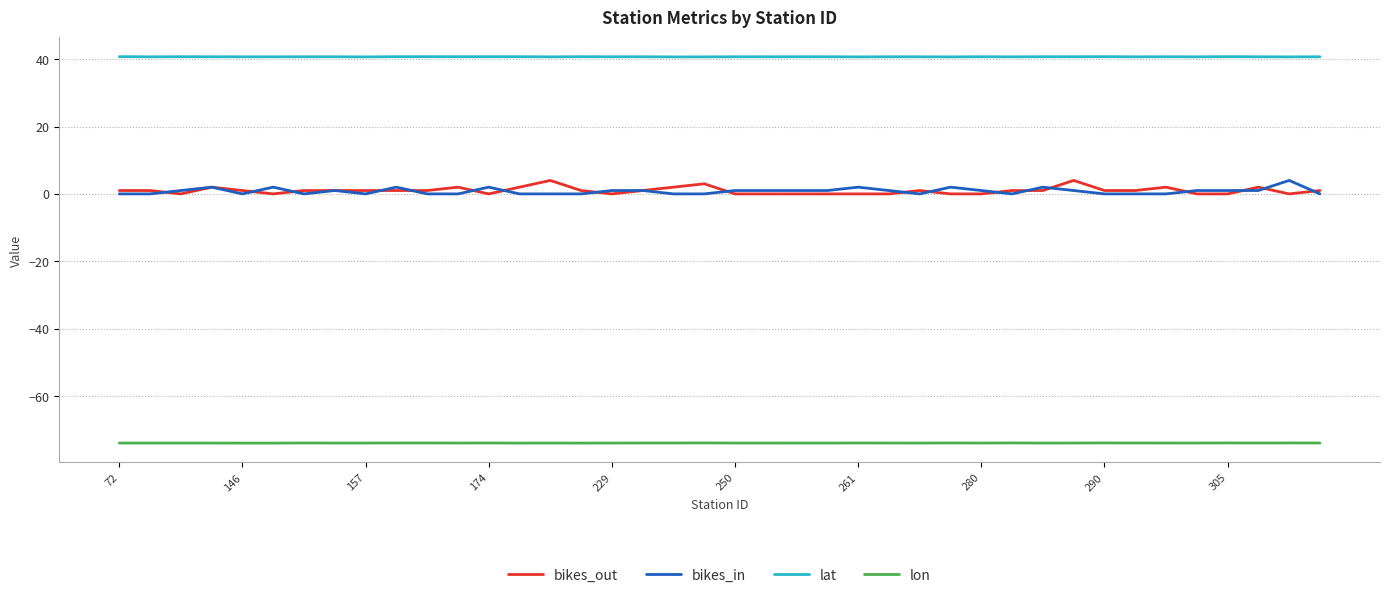

True or false: lat and lon intersect in this chart.

False